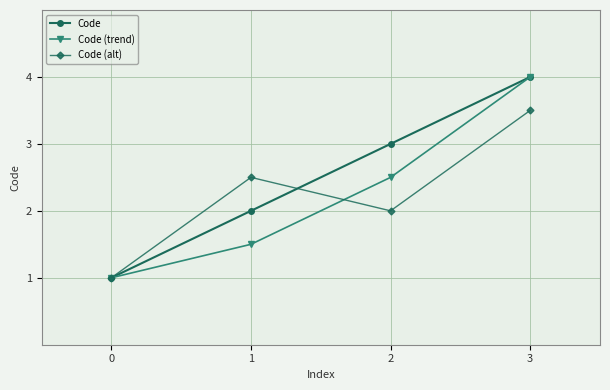

Reading left to right, list all the values displayed in this chart.

Code: 0=1.0	1=2.0	2=3.0	3=4.0
Code (trend): 0=1.0	1=1.5	2=2.5	3=4.0
Code (alt): 0=1.0	1=2.5	2=2.0	3=3.5